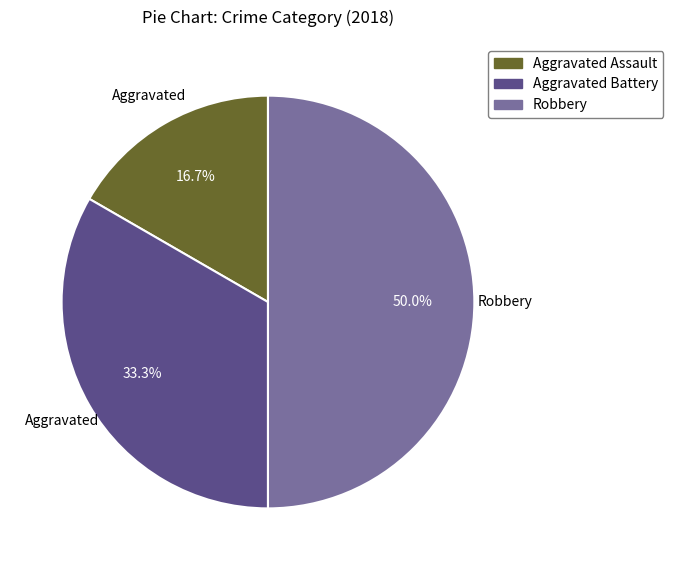

Combined, do Robbery and Aggravated Assault account for over 50%?

Yes